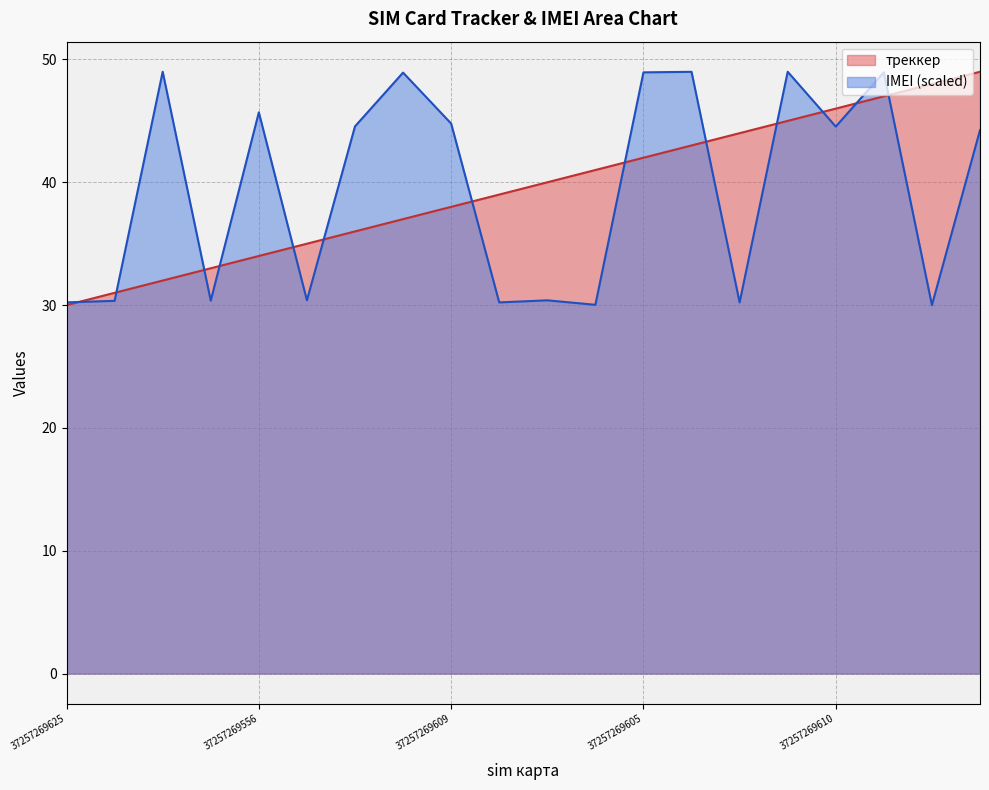

At which label does треккер first exceed 40?

37257269592